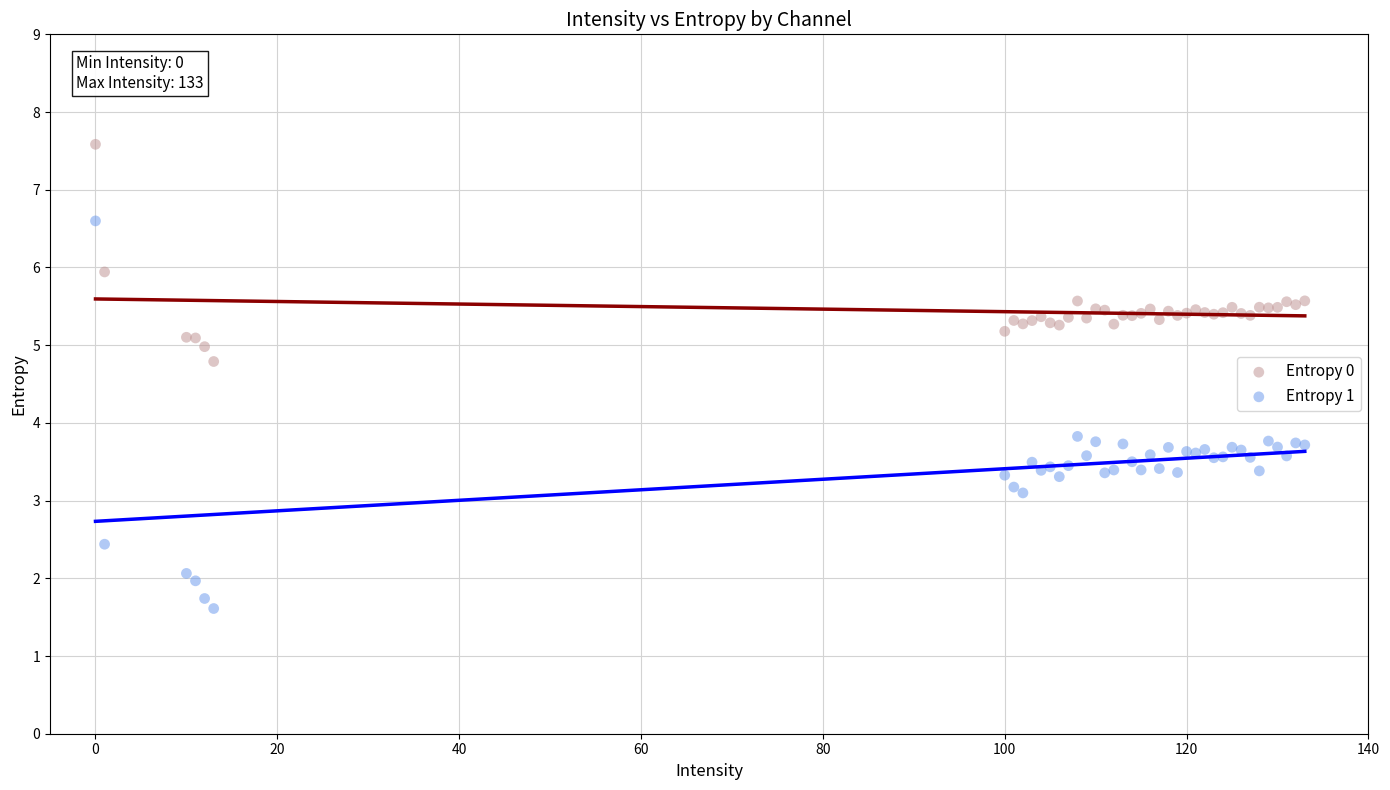

Which series reaches the maximum Y coordinate?

Entropy 0